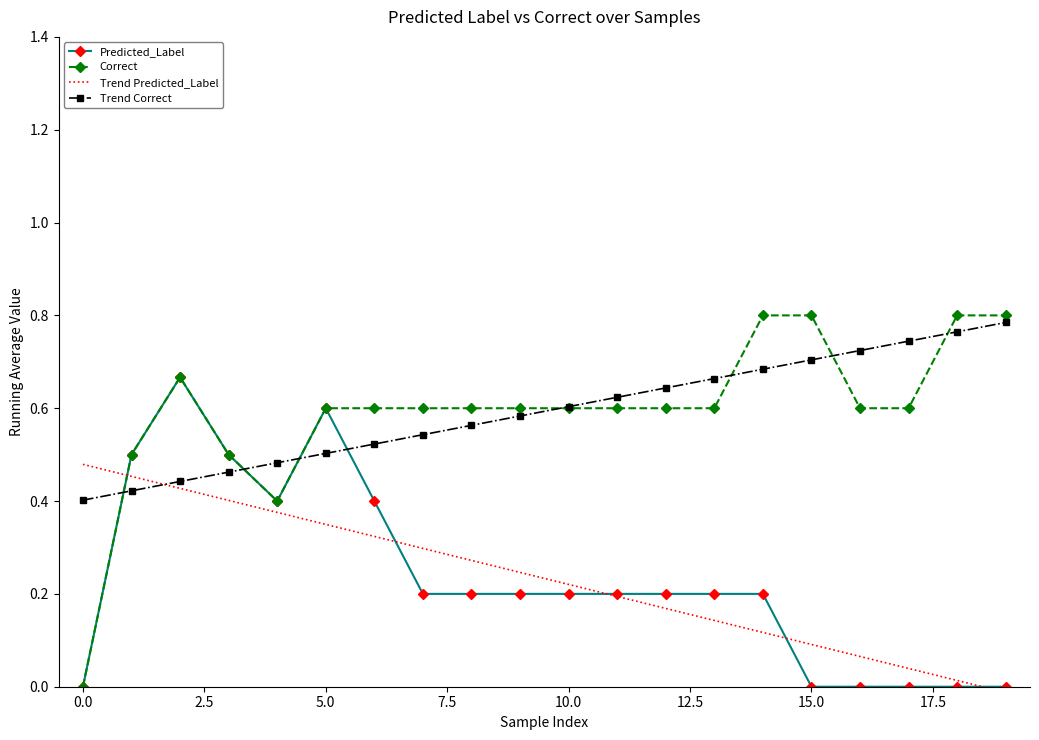

How many distinct data groups are displayed?

4